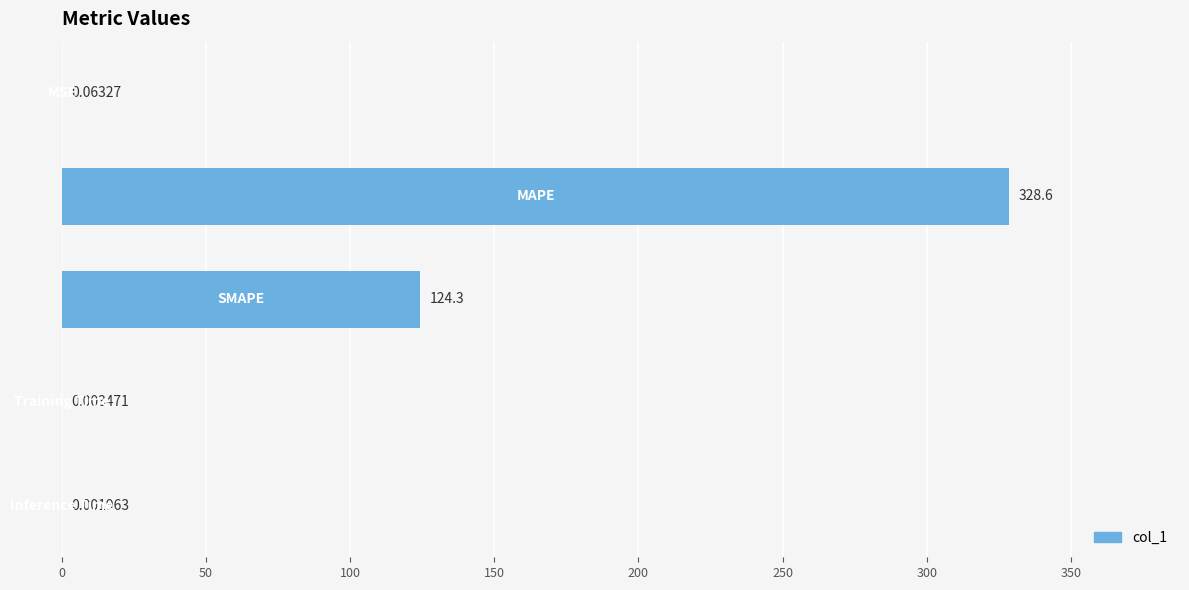

What is the sum of all values?

453.0